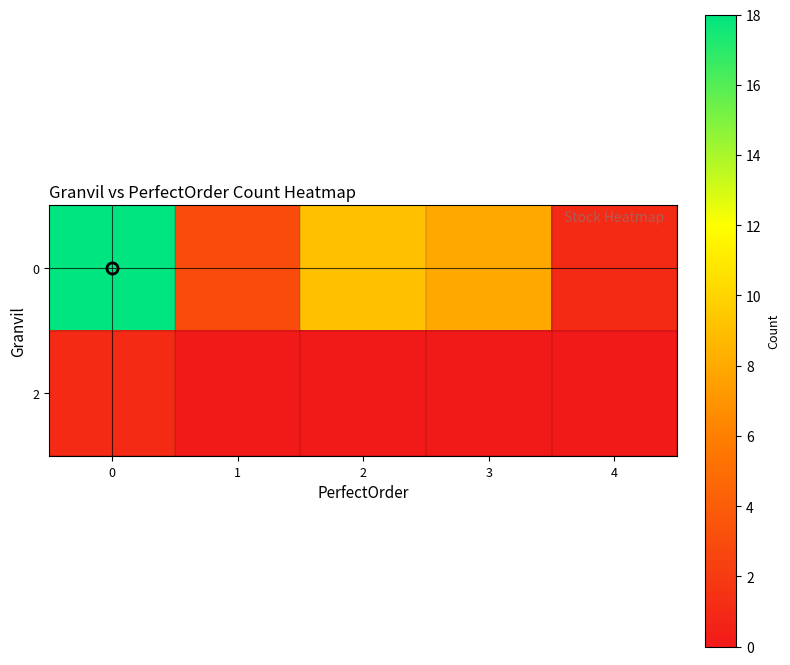

Reading right to left, extract all data points from this chart.

0: 4=1	3=8	2=9	1=3	0=18
2: 4=0	3=0	2=0	1=0	0=1